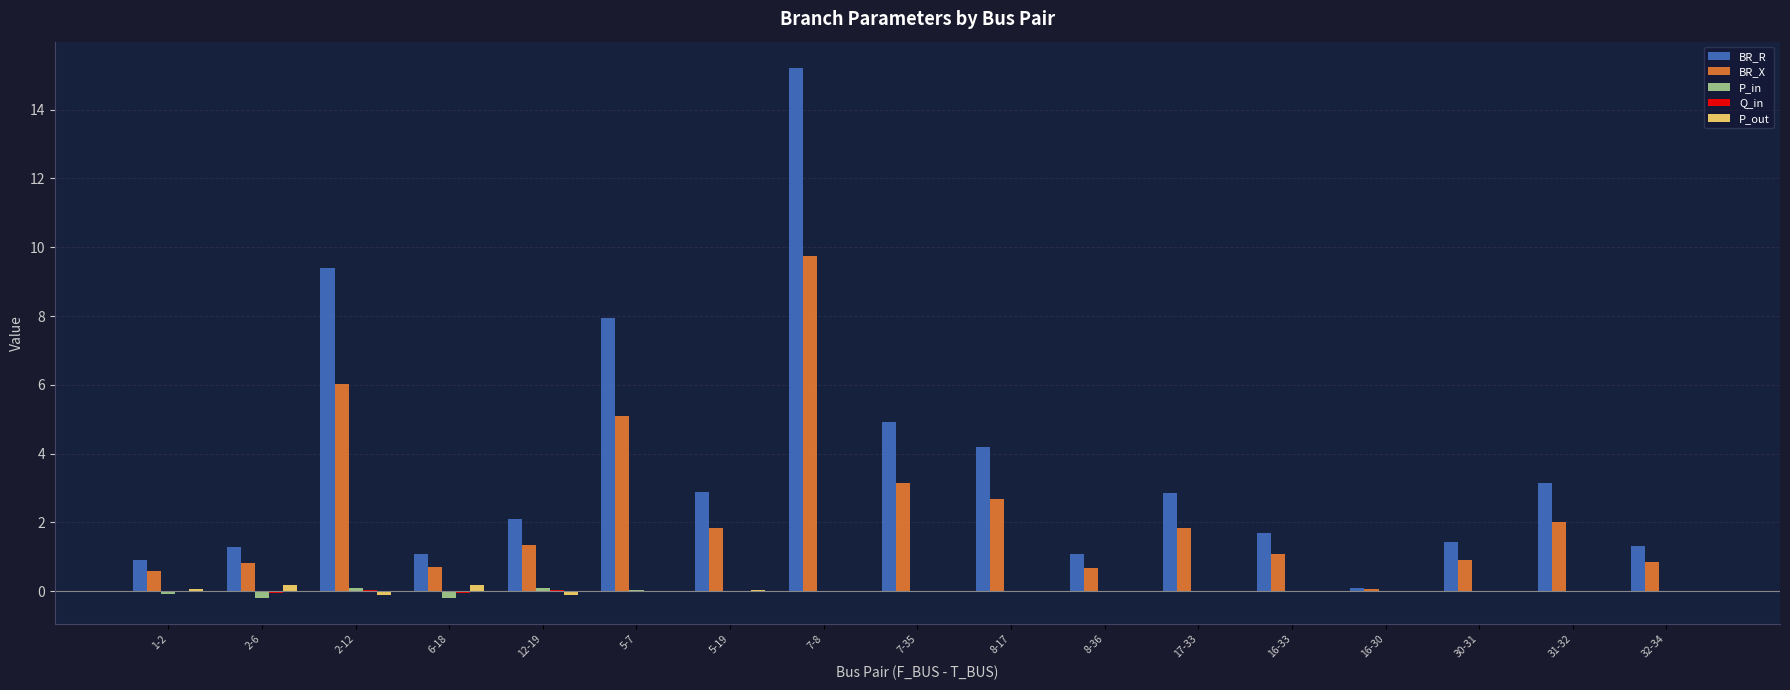

True or false: BR_X has a value of 0.1 at 16-30.

True